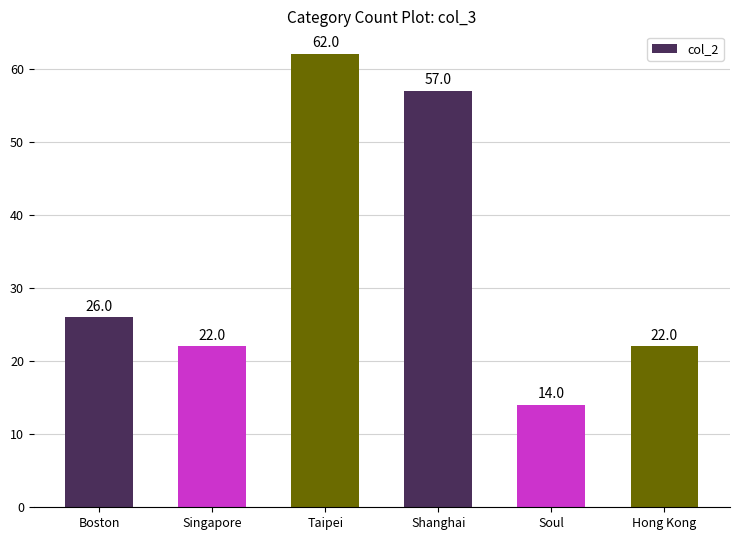

The chart shows a value of 26 at Boston. True or false?

True